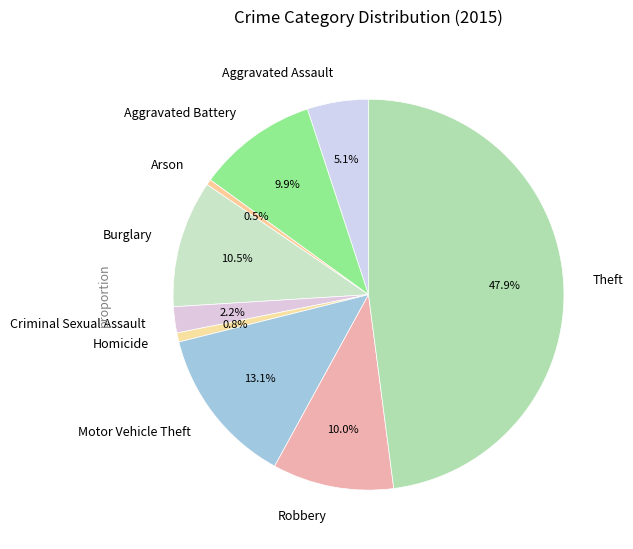

Is there any slice that represents more than half of the pie?

No